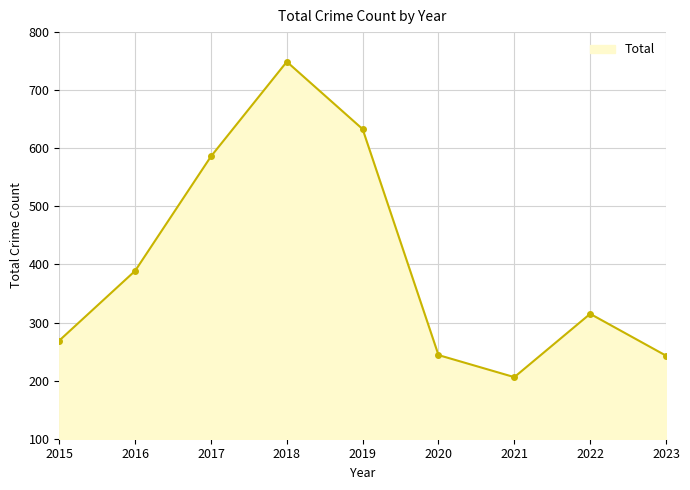

How many points are lower than both their immediate neighbors (excluding endpoints)?

1